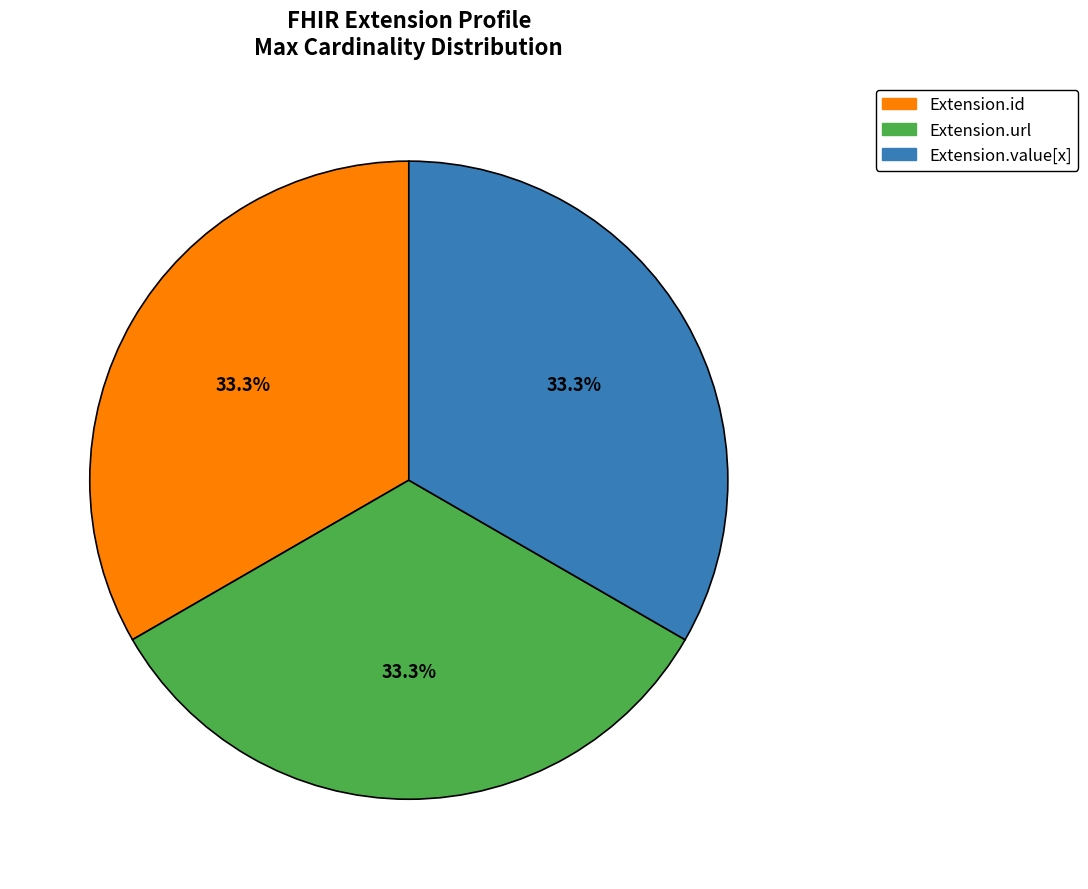

Does any single category account for the majority?

No